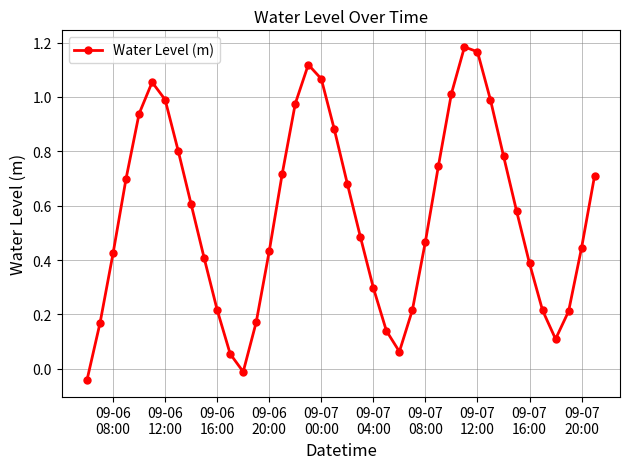

True or false: the data has more than 2 interior local peaks.

True